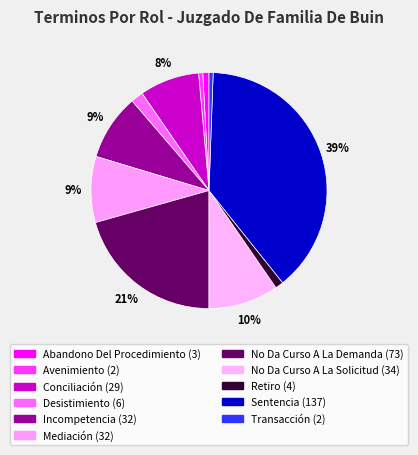

To the nearest percent, what percentage of the pie is Incompetencia?

9%